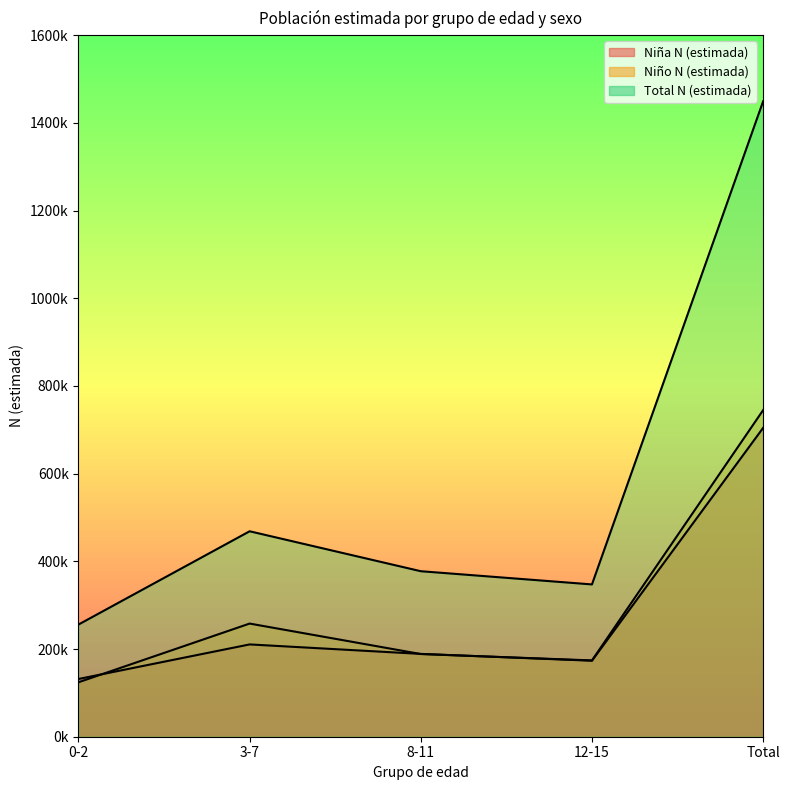

What is the maximum value for Total N (estimada)?

1449215